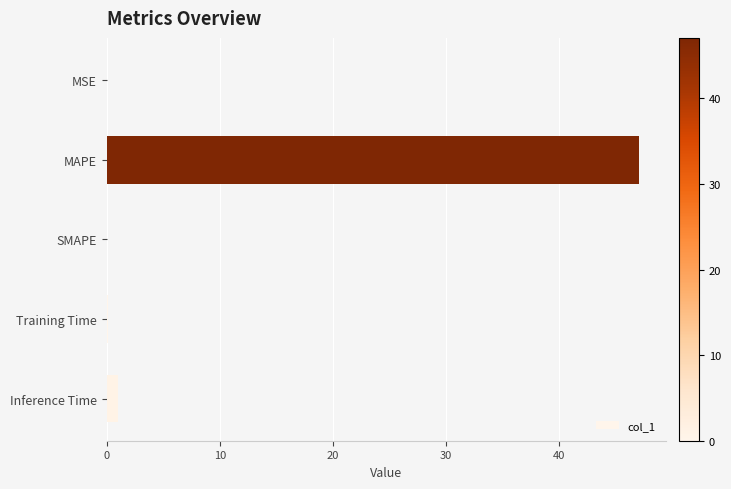

What is the sum of all values?

48.2